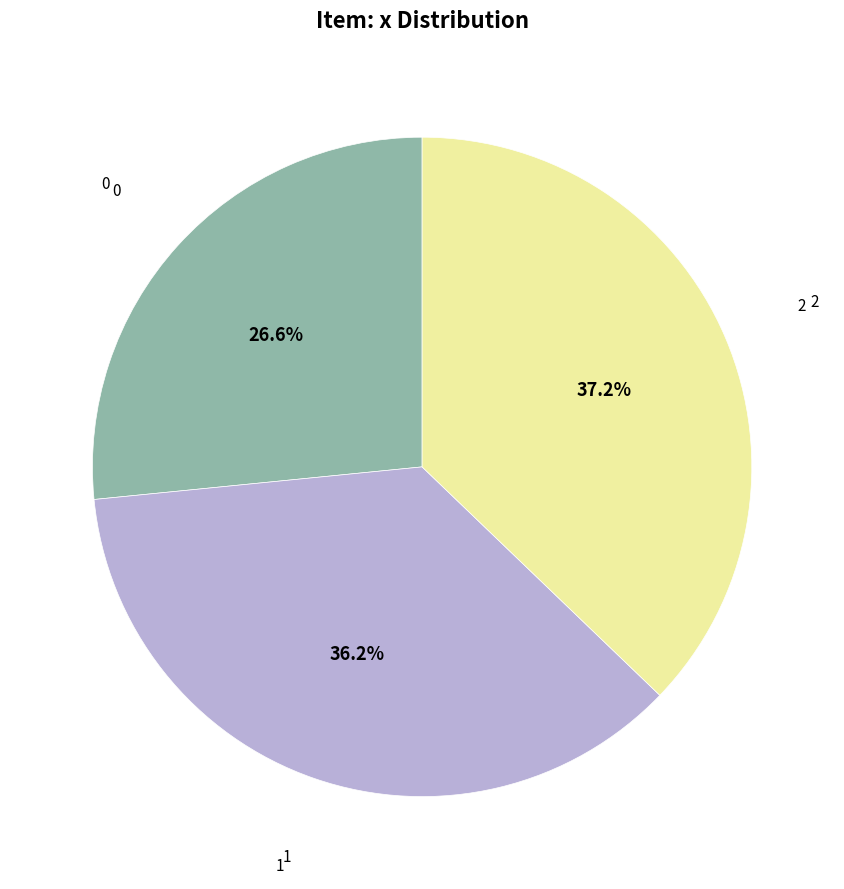

Is it true that 1 is 28% of the pie?

False